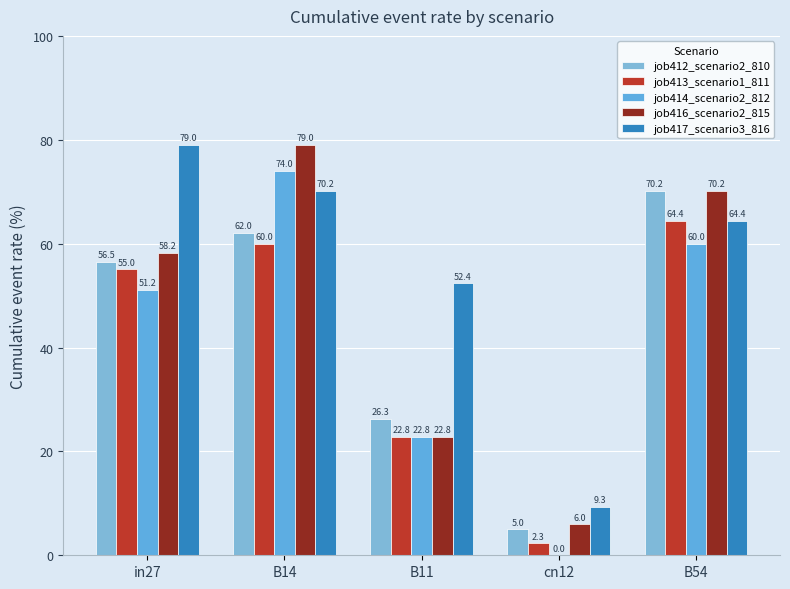

Rank the series at B54 from lowest to highest value.

job414_scenario2_812, job413_scenario1_811, job417_scenario3_816, job412_scenario2_810, job416_scenario2_815